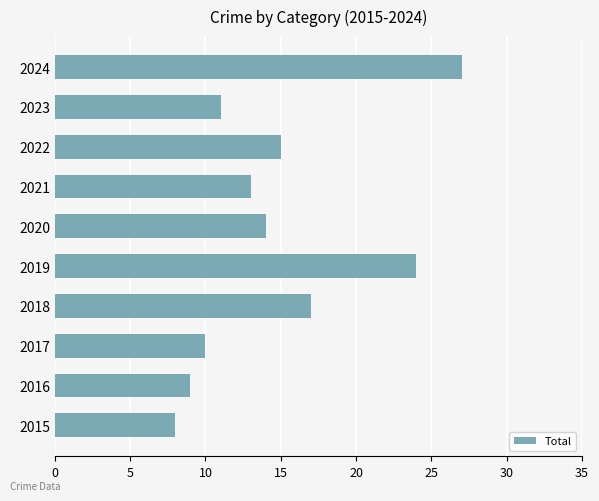

Read the value at 2024, to the nearest 5.

25